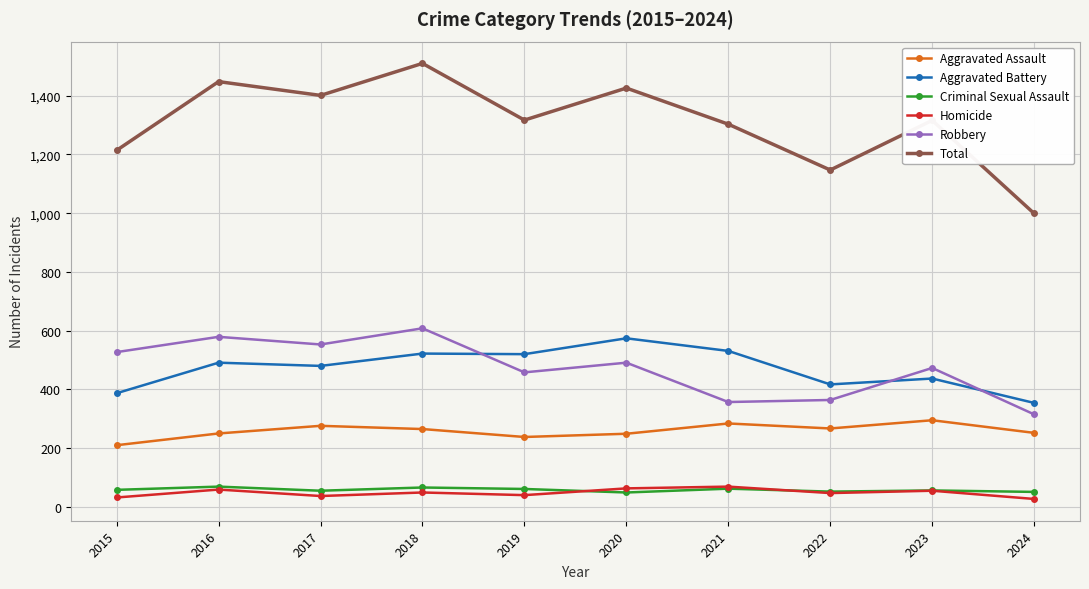

The value of Aggravated Assault at 2019 is 238. True or false?

True